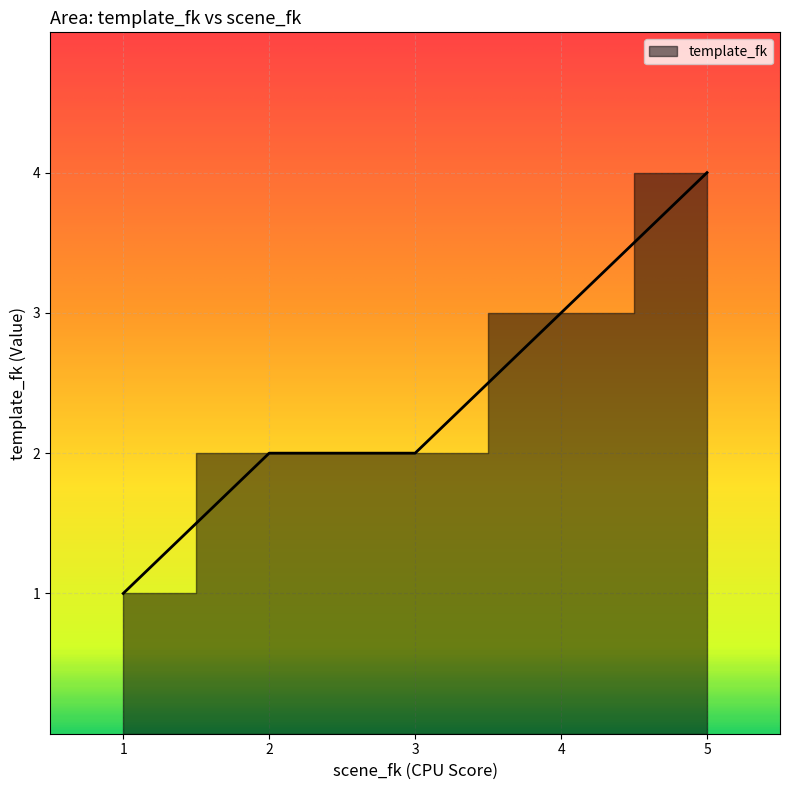

True or false: there are more than 2 points higher than both neighbors.

False